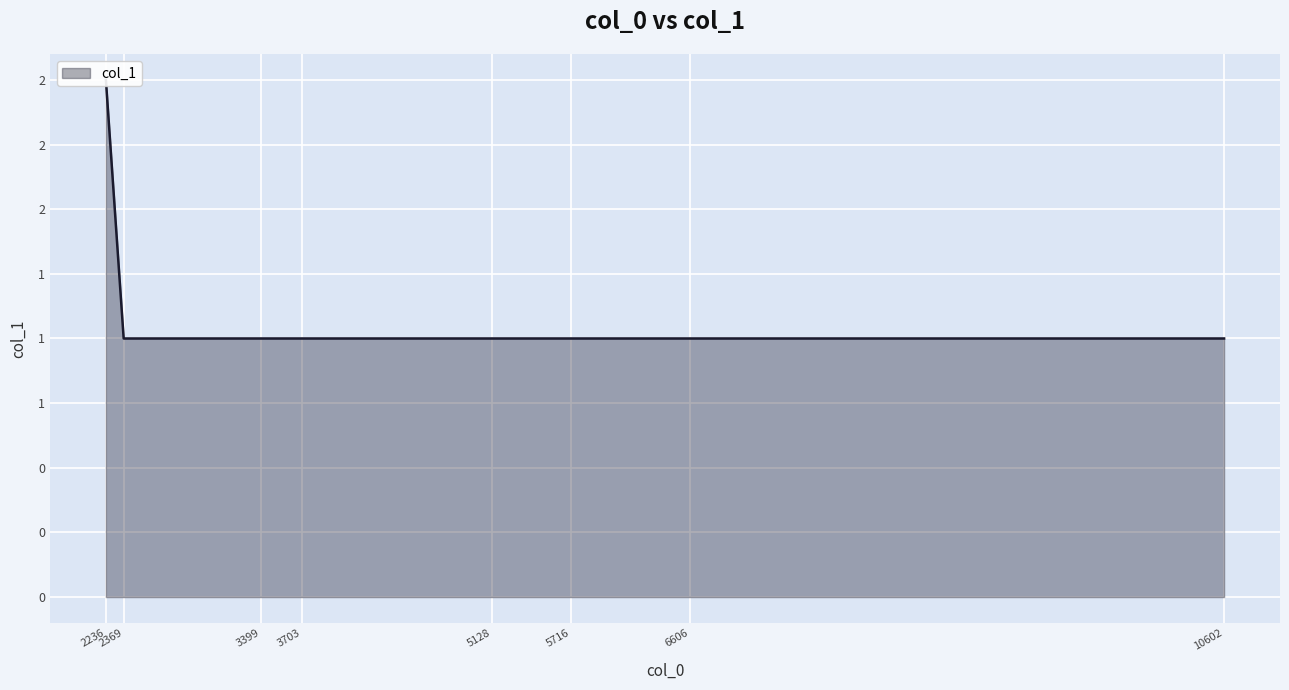

At which category does the chart reach its minimum across all series?

2369